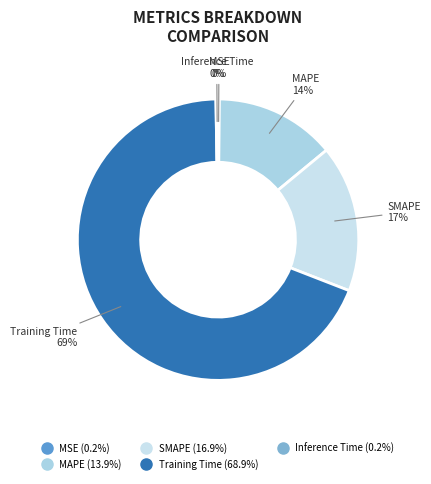

To the nearest percent, what is the average slice percentage?

20%